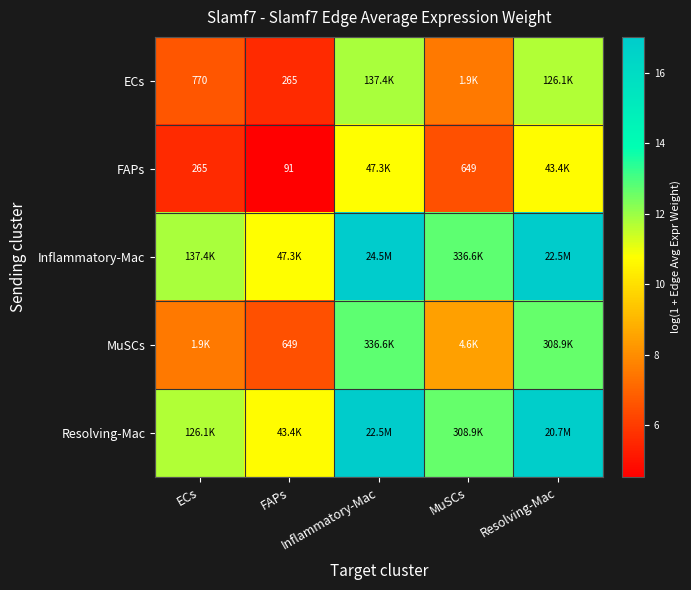

Is the value of Inflammatory-Mac at ECs greater than the value of Resolving-Mac at FAPs?

Yes